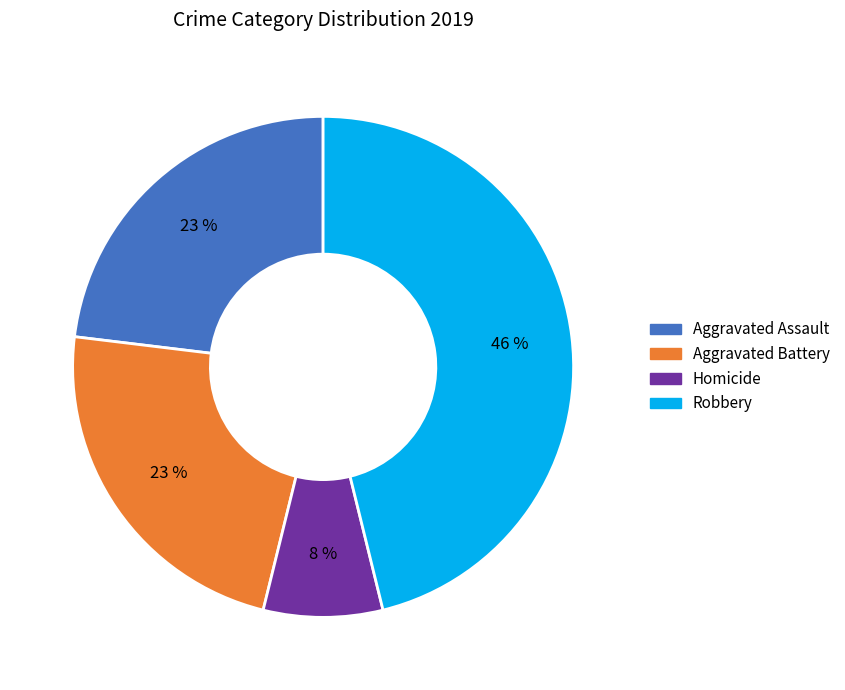

To the nearest percent, what is the difference between the largest and smallest slice percentages?

38%